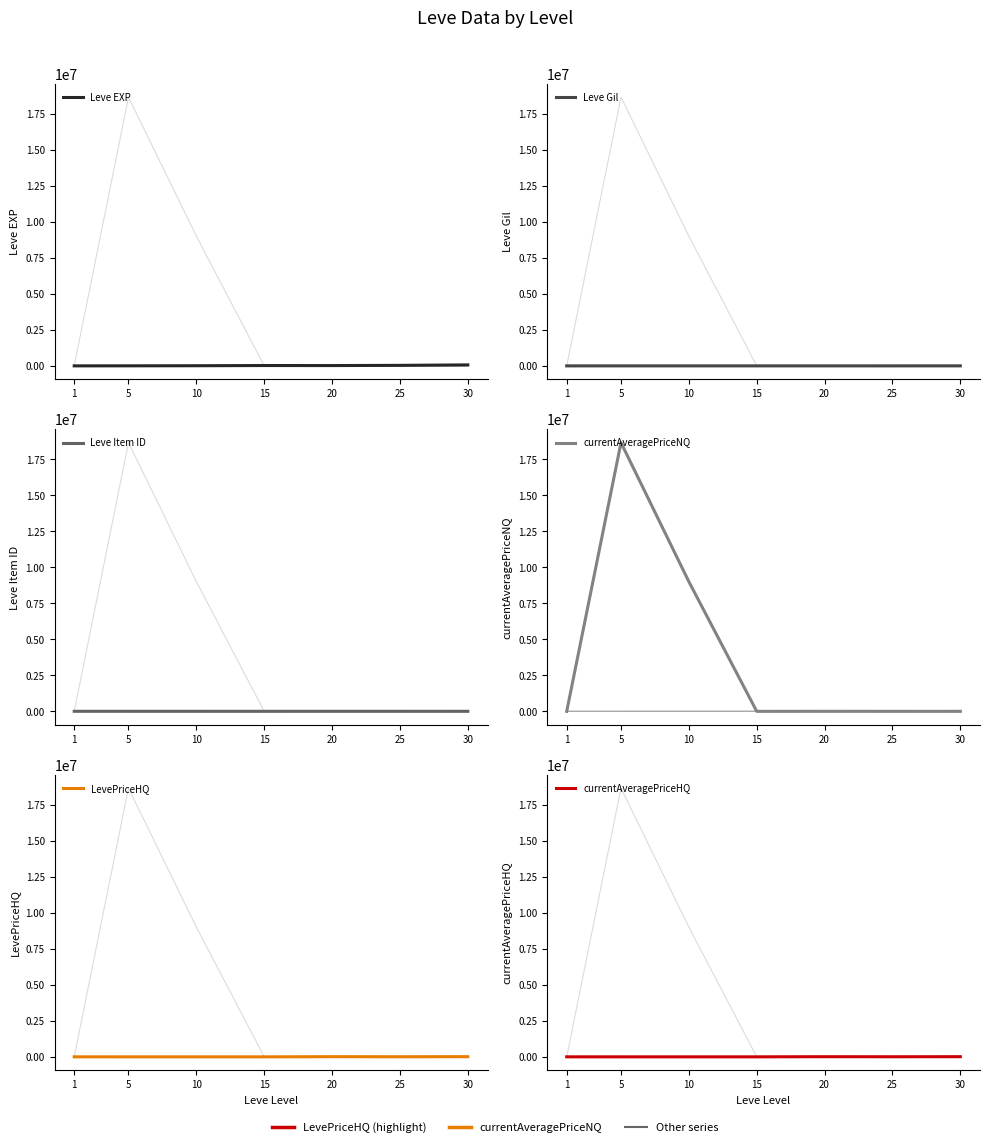

How many interior local peaks does the currentAveragePriceHQ series have?

1